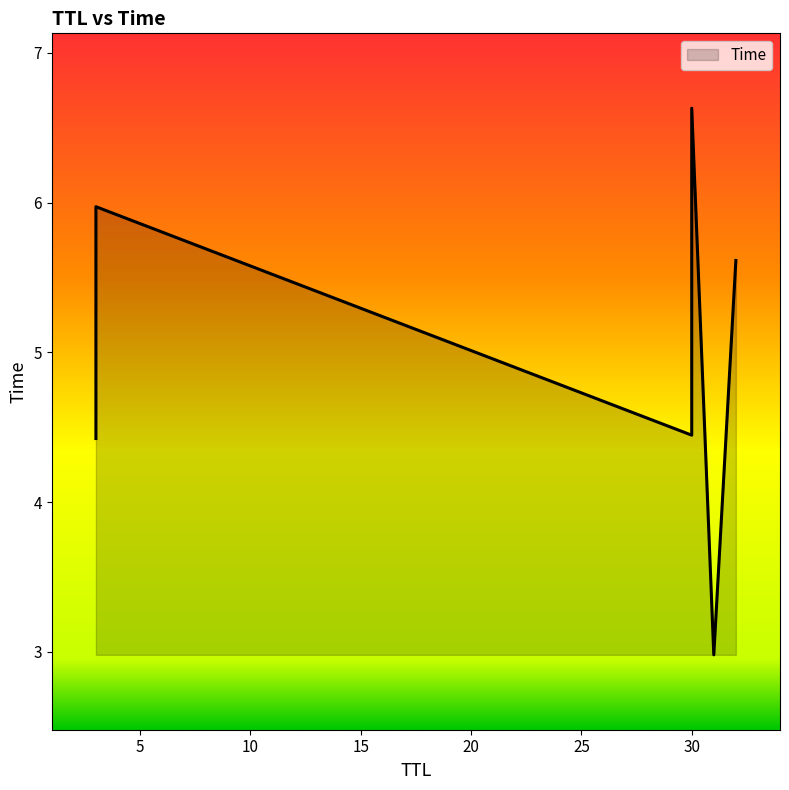

How many categories are shown in the chart?

6